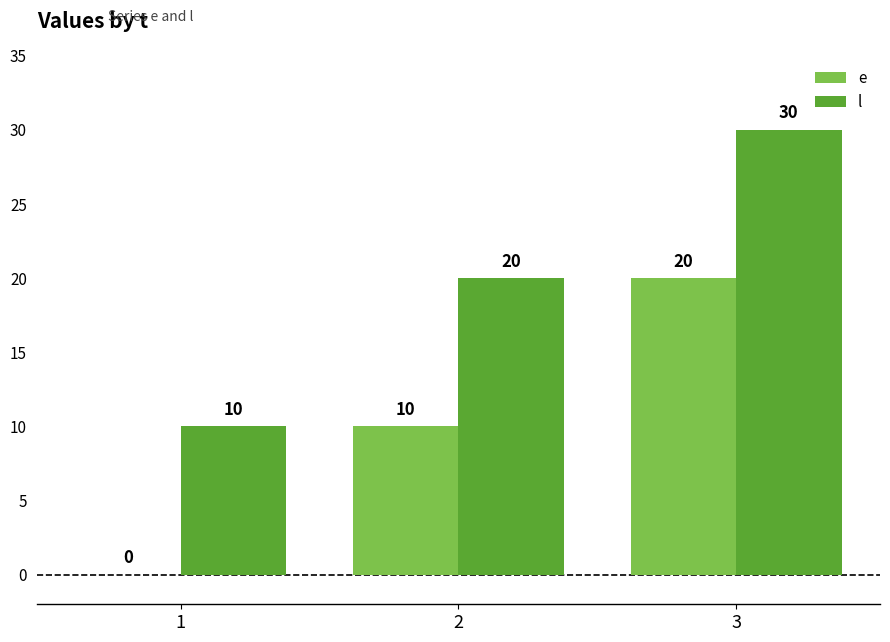

How many series are shown in this chart?

2